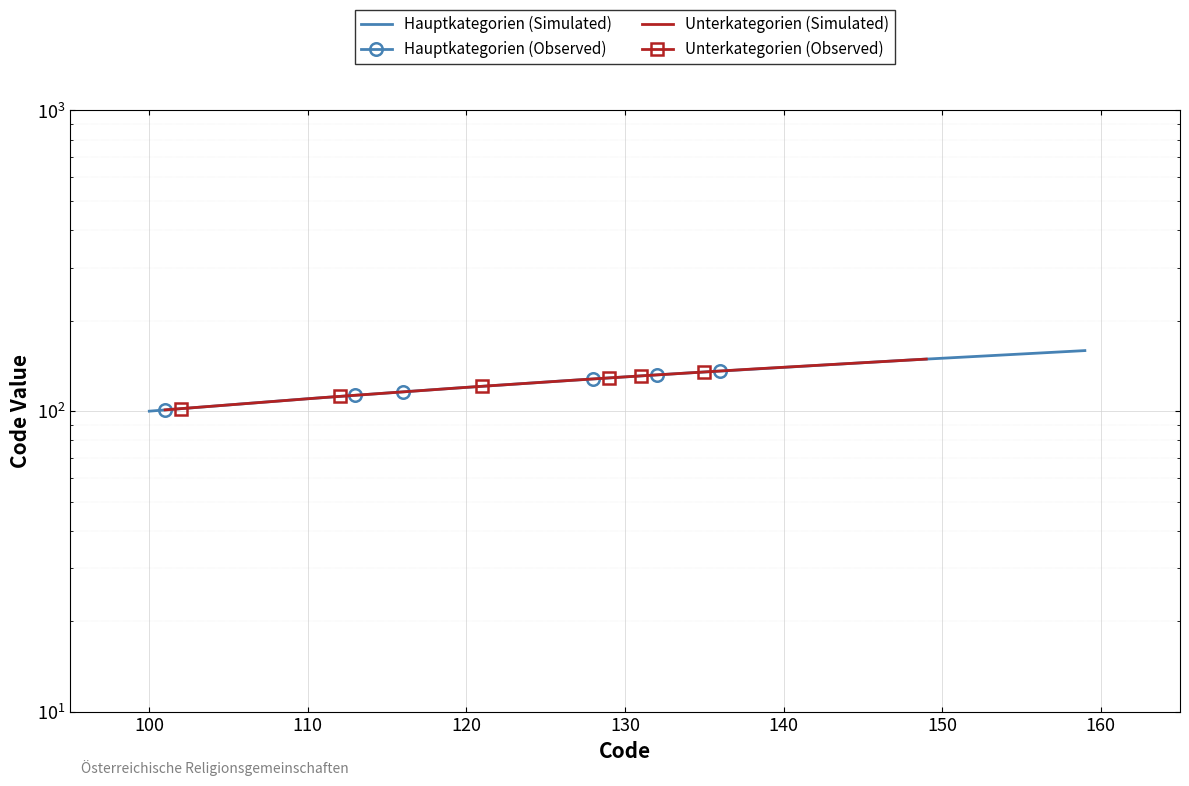

How many series are shown in this chart?

2